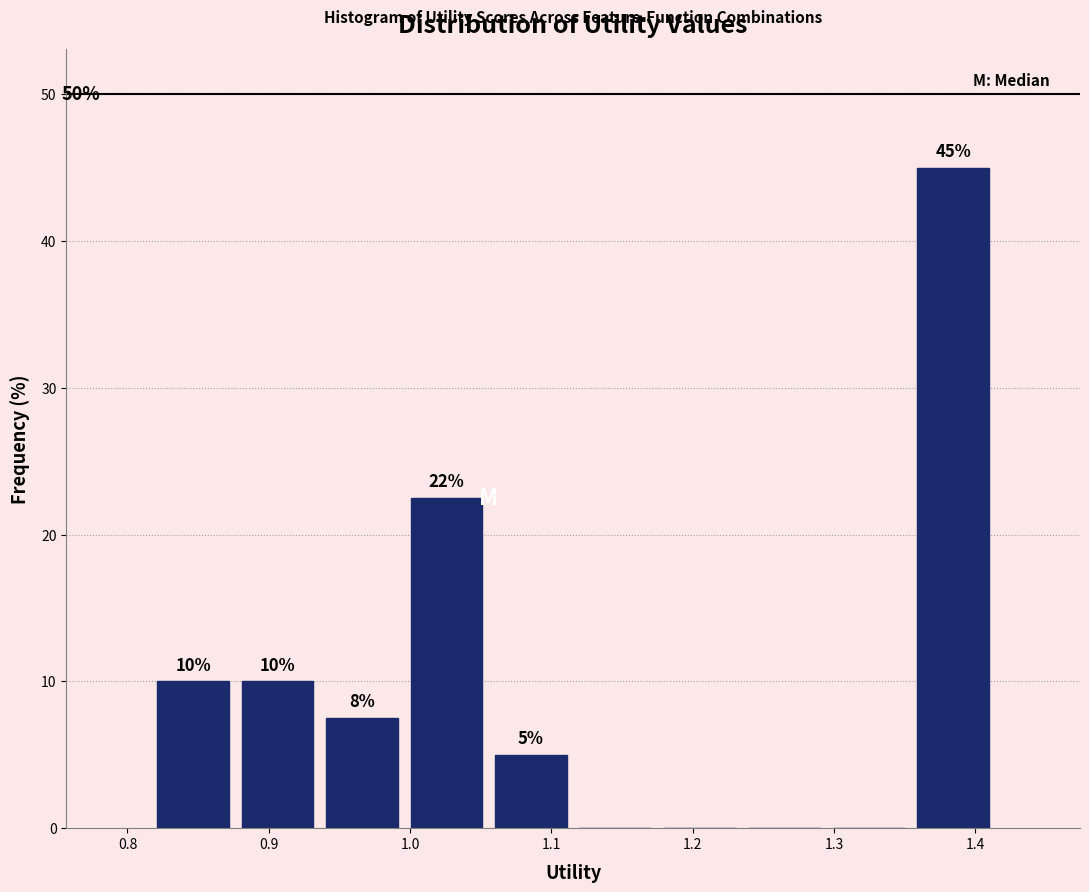

Which range on the x-axis has the tallest bar?

1.35 to 1.41